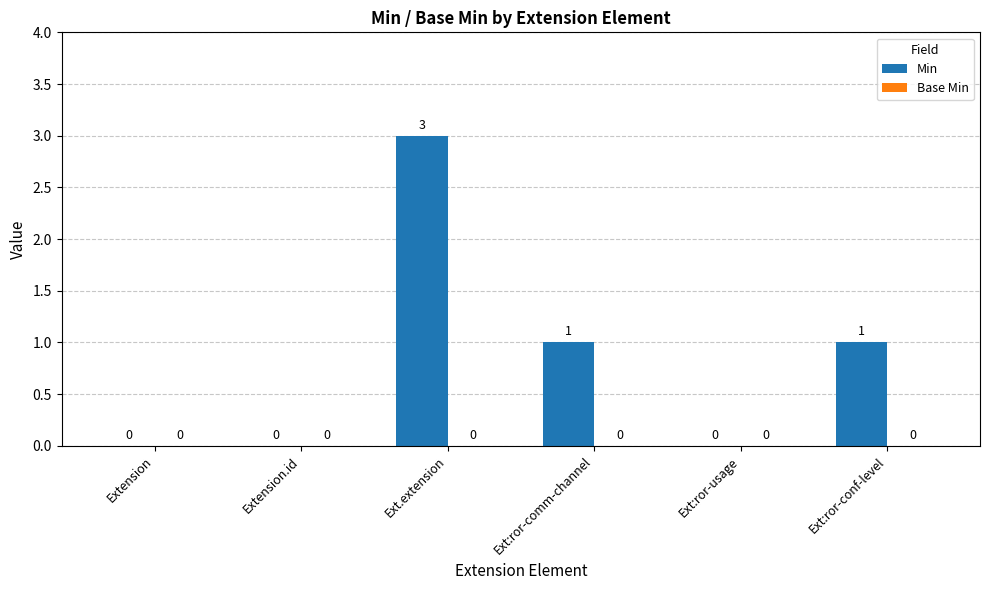

Is it true that the value at Extension.id is -1?

False